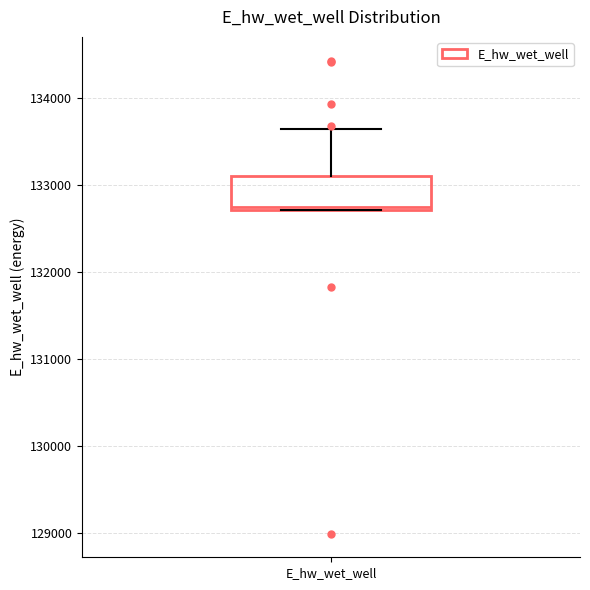

Transcribe this box plot: give where the median line is, the range the box spans, and where the two whiskers end, as read against the y-axis. The values are not printed on the chart, so give them approximately, as read against the axis.

median 132700, box 132700 to 133100, whiskers 132700 to 133600